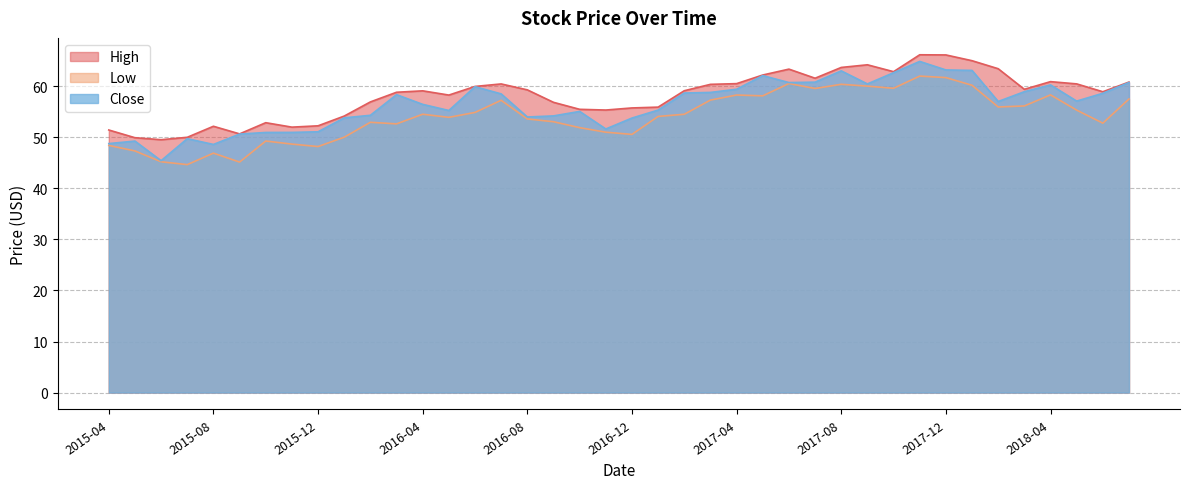

What is the maximum value for Low?

62.0